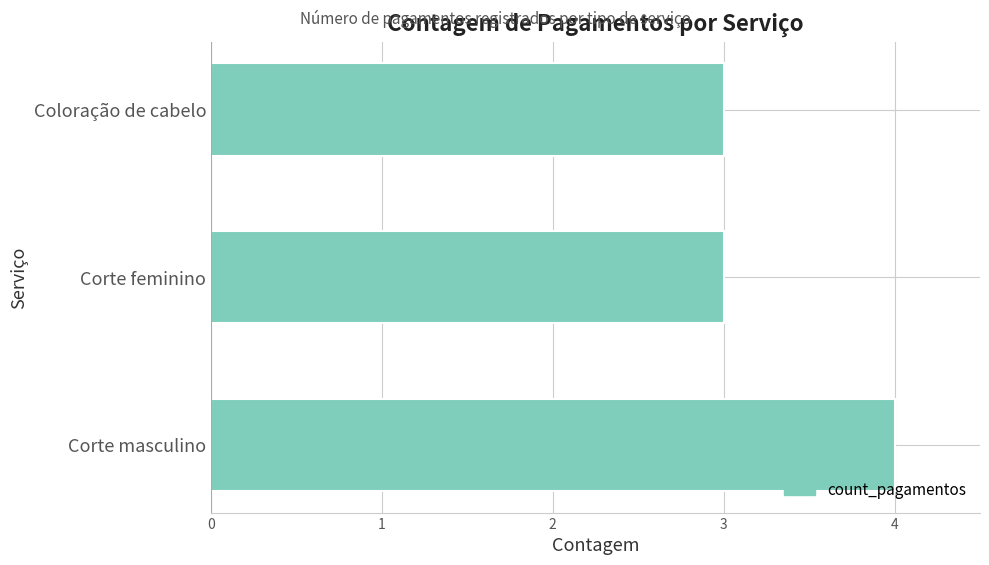

Reading top to bottom, transcribe all the data shown in this chart.

Coloração de cabelo=3	Corte feminino=3	Corte masculino=4